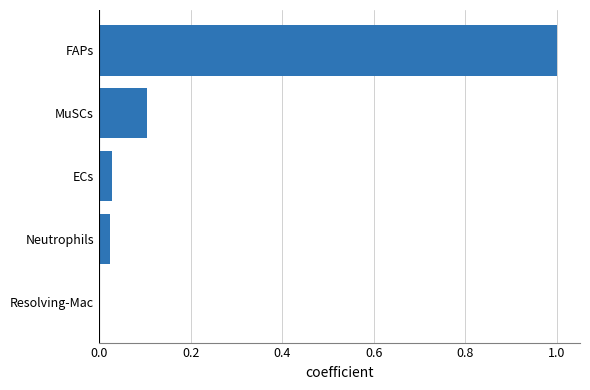

What is the sum of all values?

1.2